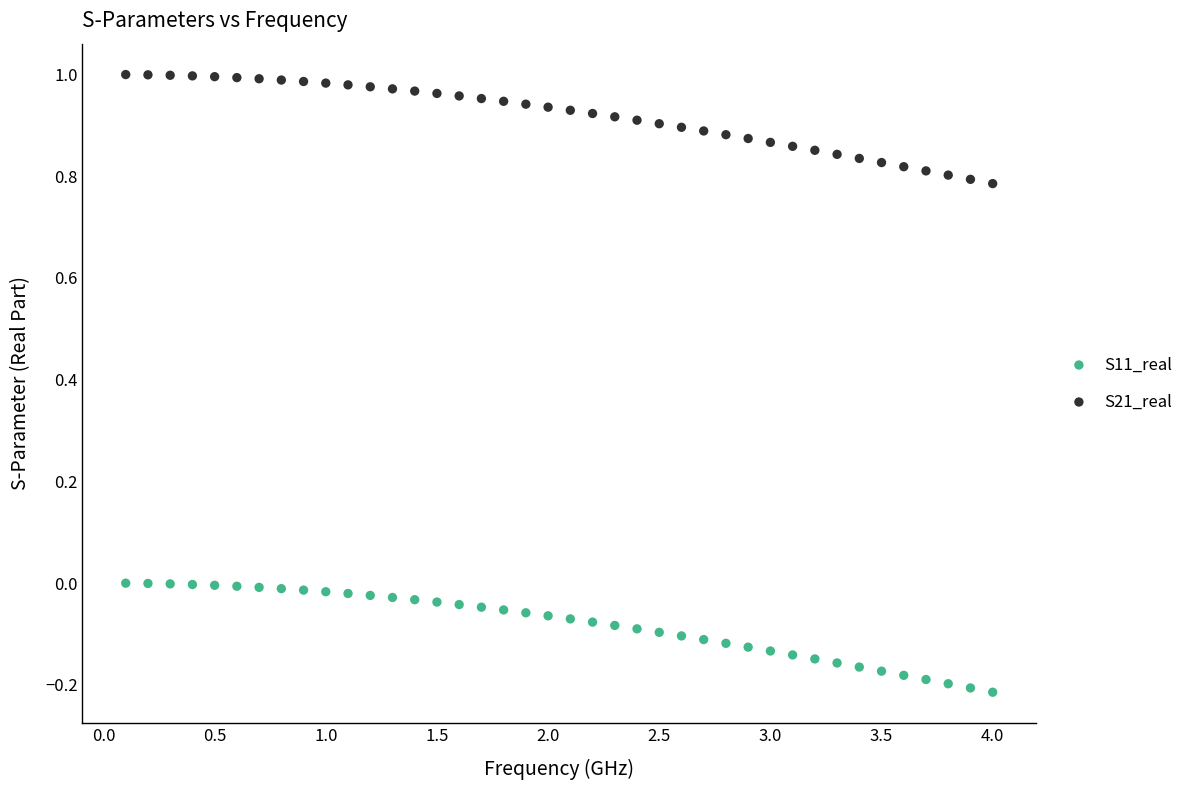

Which series reaches the maximum Y coordinate?

S21_real